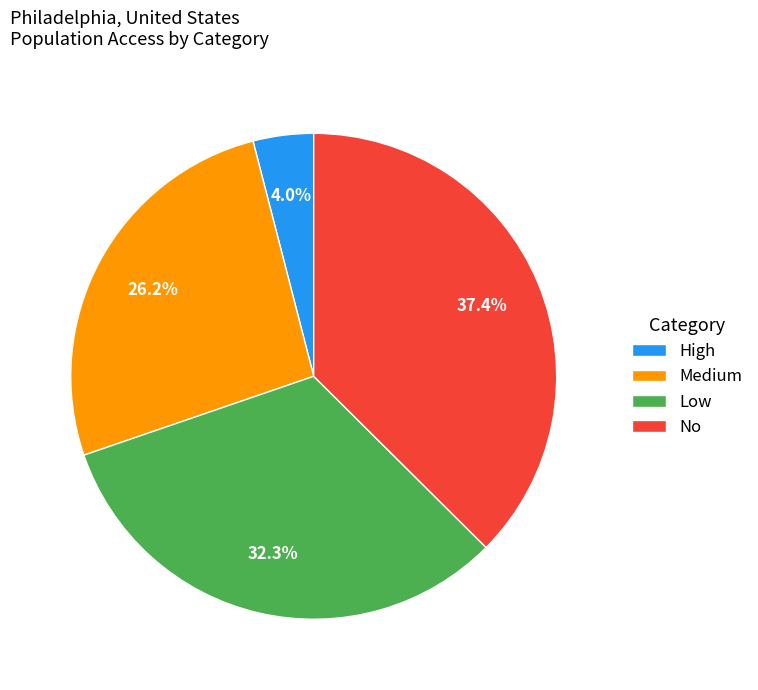

What is the largest slice in the pie chart?

No